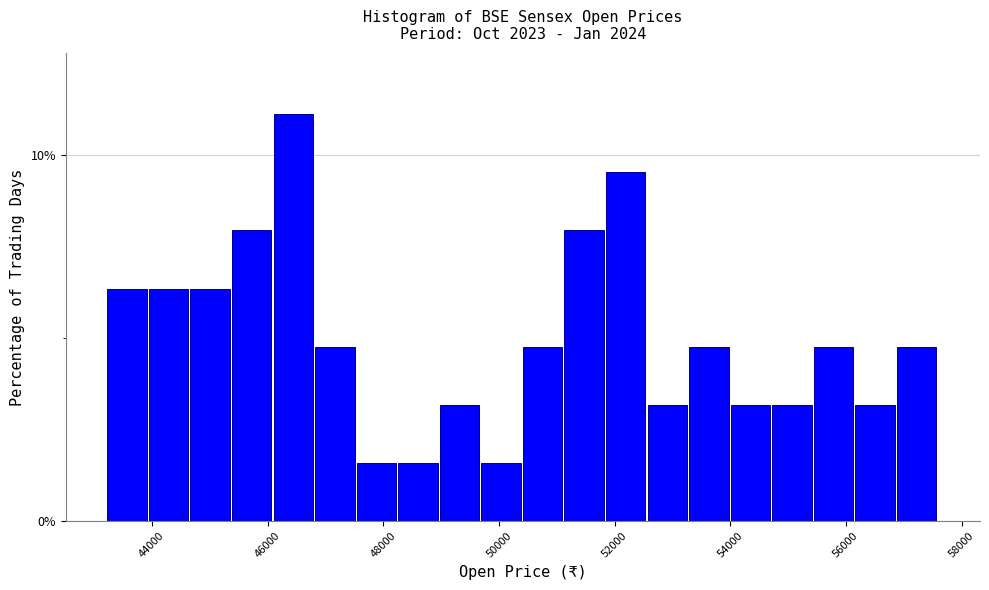

Around what value on the x-axis is the tallest bar? Give the approximate position of its centre, as read against the axis.

46400